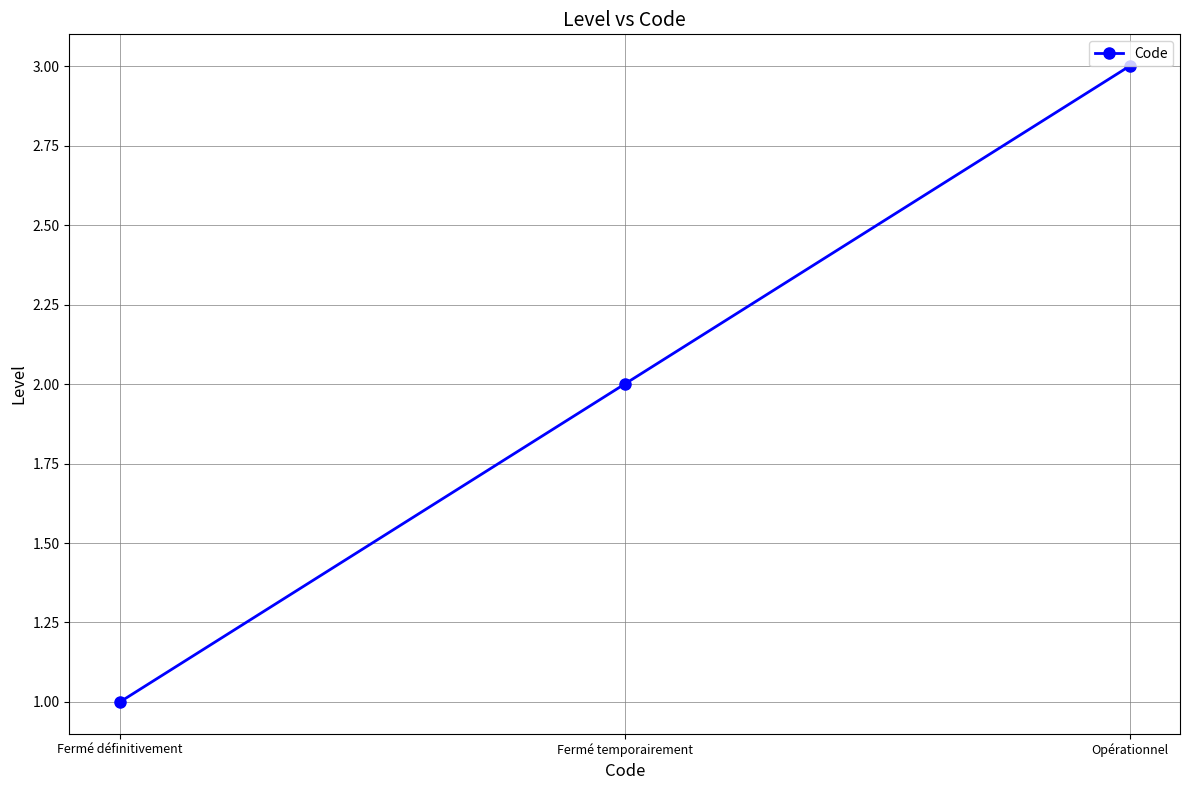

How many lines are shown in the chart?

1